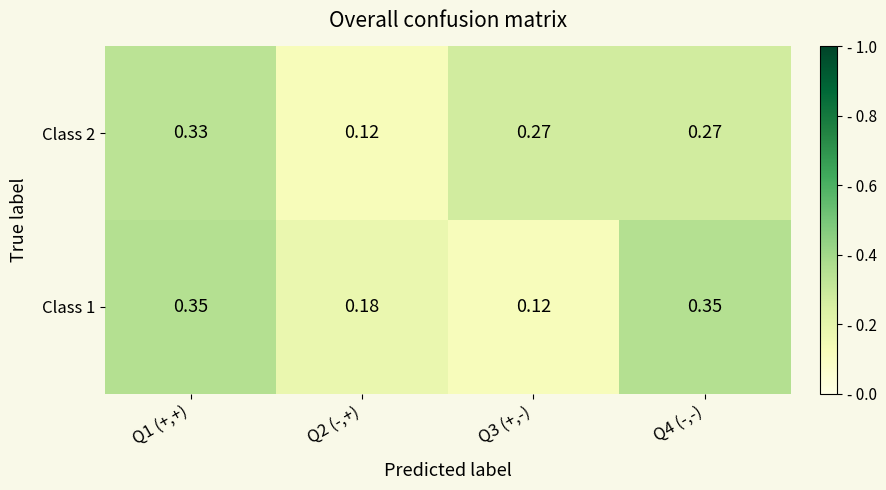

Is the value of Class 1 at Q2 (-,+) greater than the value of Class 2 at Q2 (-,+)?

Yes